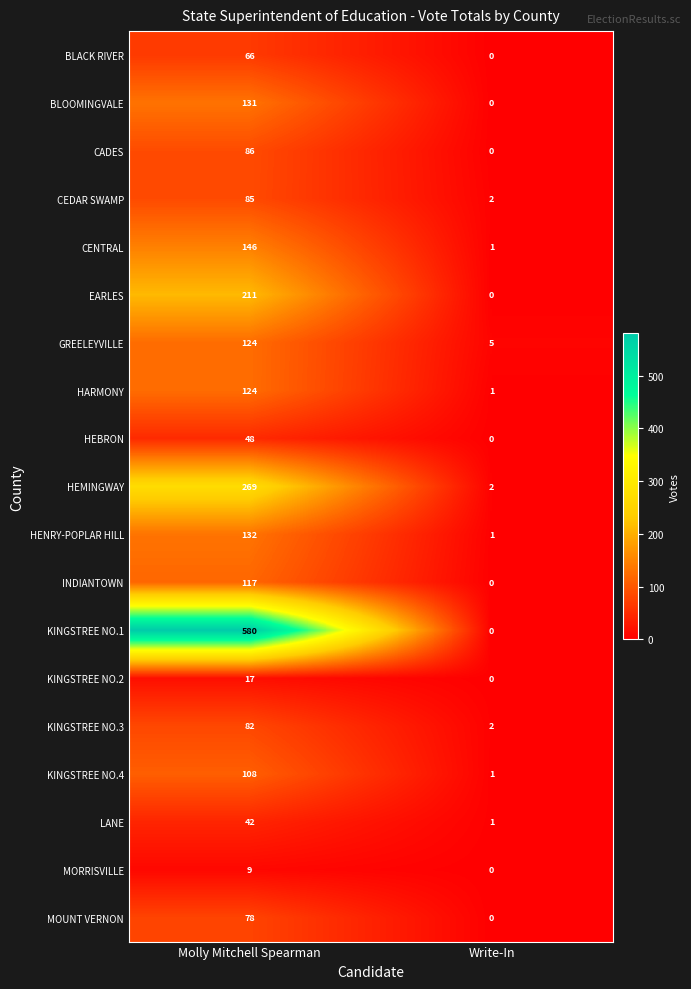

Between Molly Mitchell Spearman and Write-In, which series saw the biggest shift?

KINGSTREE NO.1